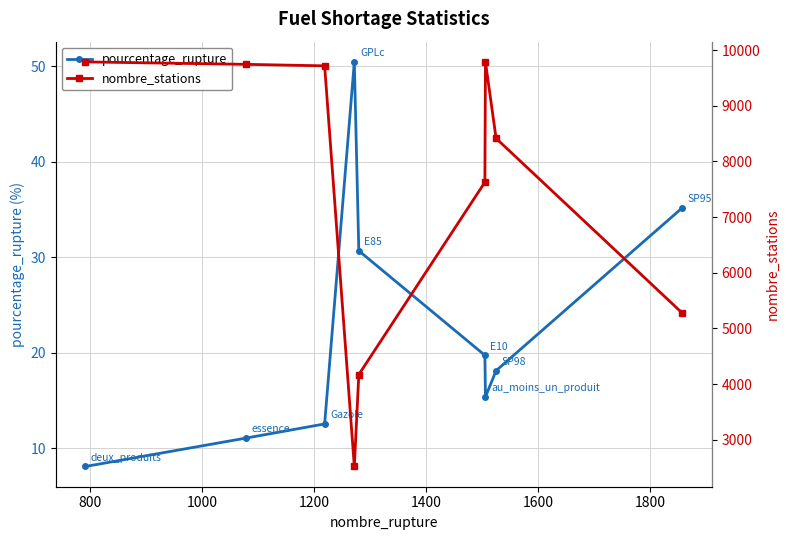

True or false: pourcentage_rupture has more than 2 interior local peaks.

False